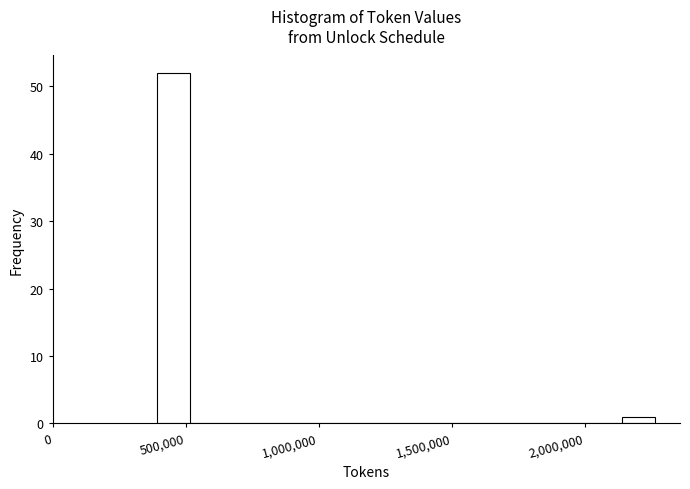

Read against the x-axis, roughly where is the centre of the tallest bar?

450000